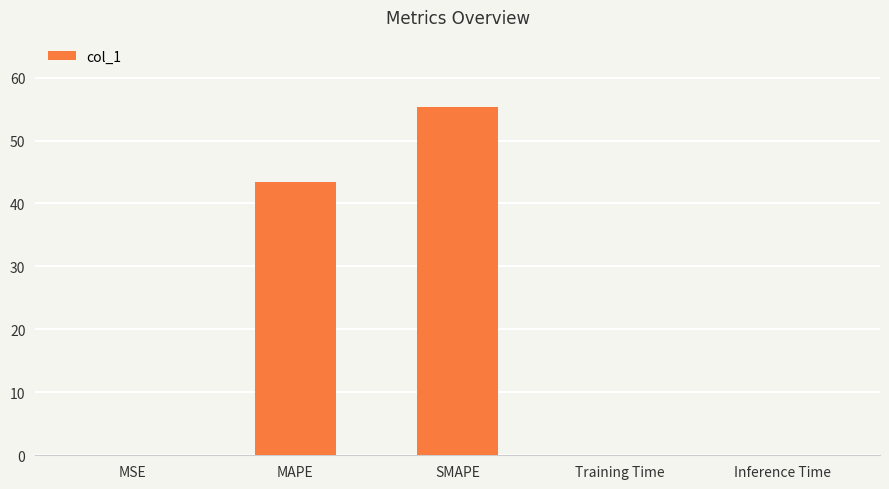

Does the chart contain stacked bars?

No